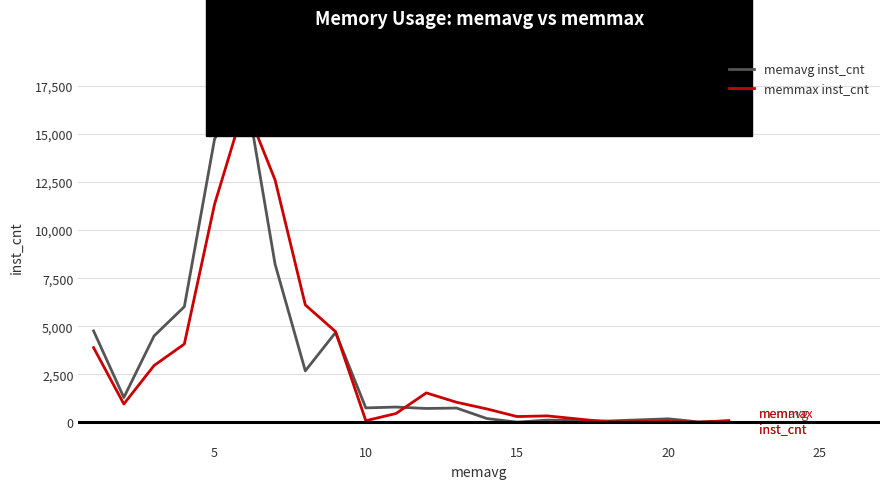

Which series has the largest range (max minus min)?

memavg inst_cnt